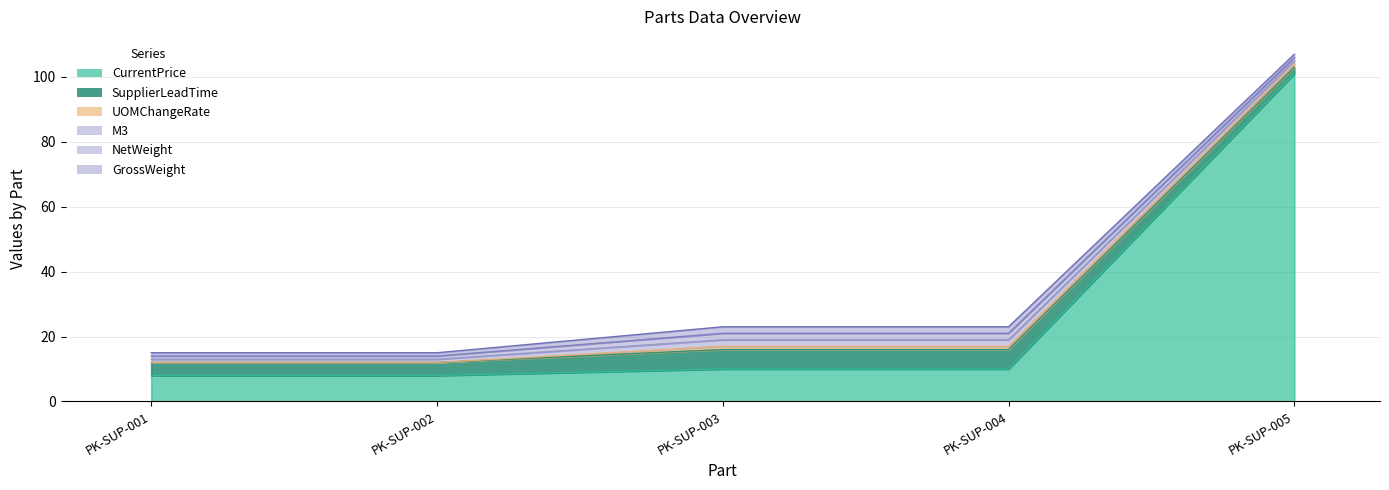

At which category is the sum across all series the highest?

PK-SUP-005